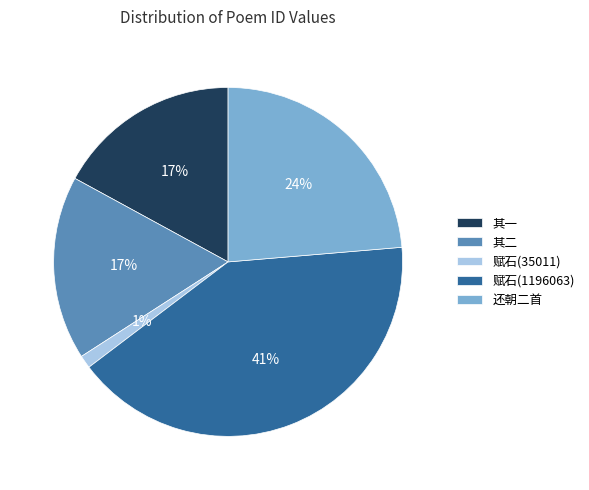

To the nearest percent, what is the average slice percentage?

20%